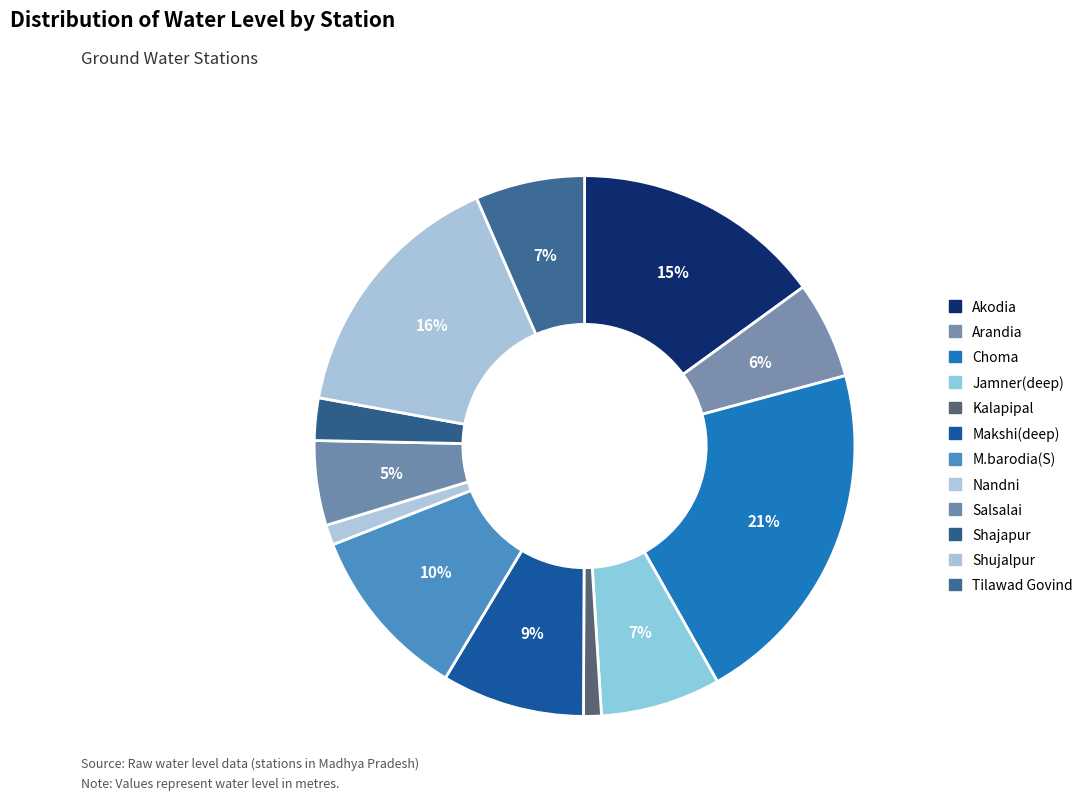

Count the number of slices in the pie.

12